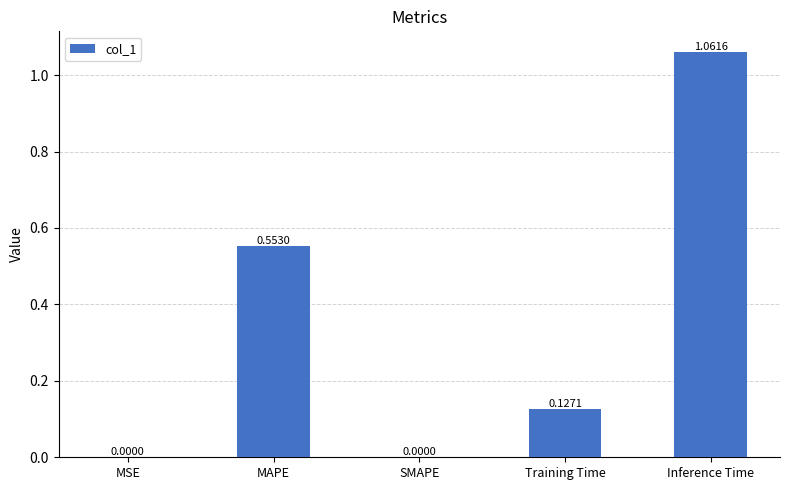

Which label corresponds to the largest value in the chart?

Inference Time